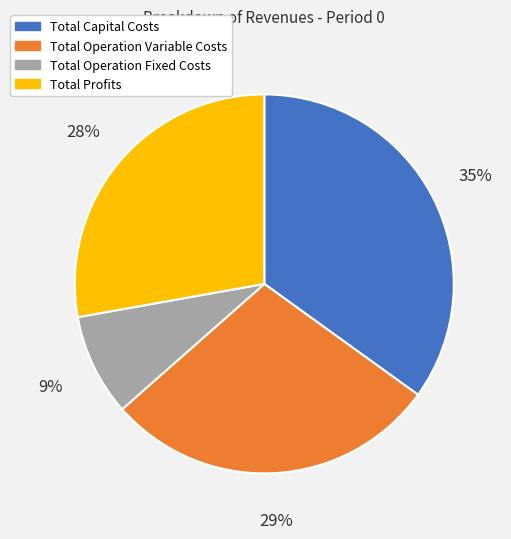

Count the number of slices in the pie.

4